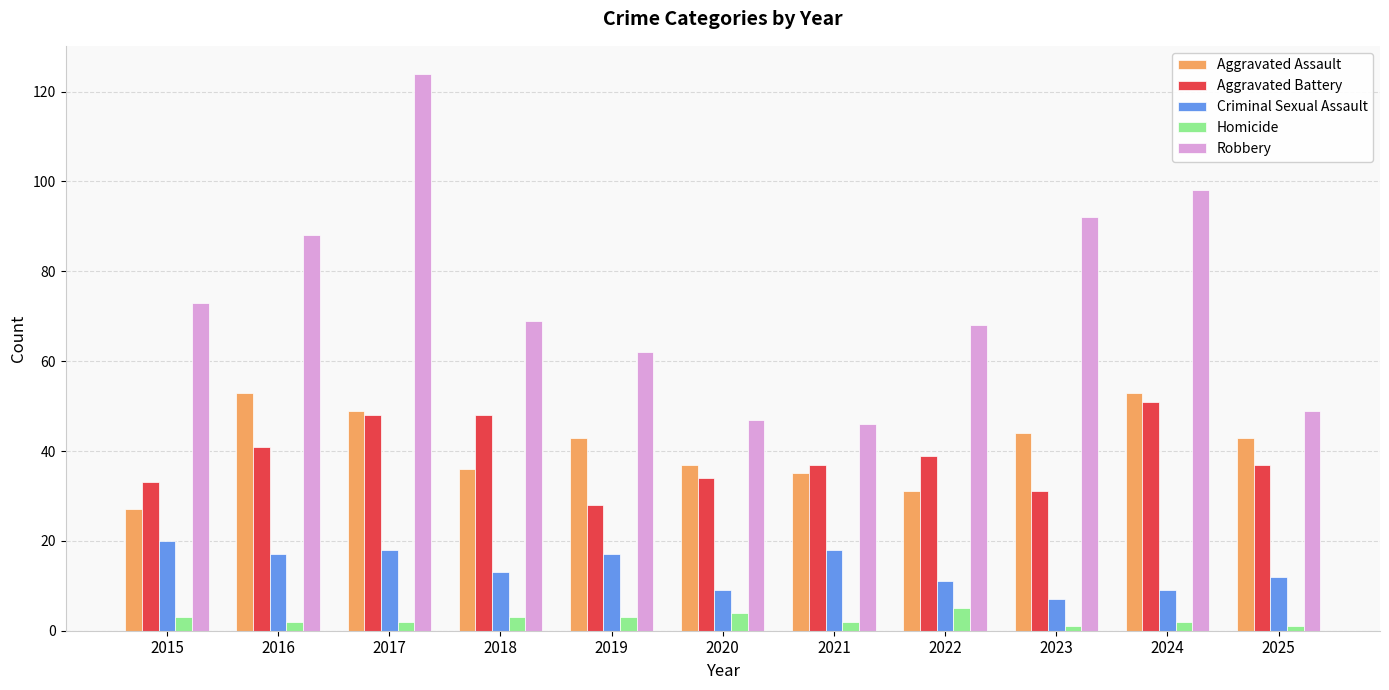

What is the sum of the Aggravated Battery values at 2020 and 2018?

82